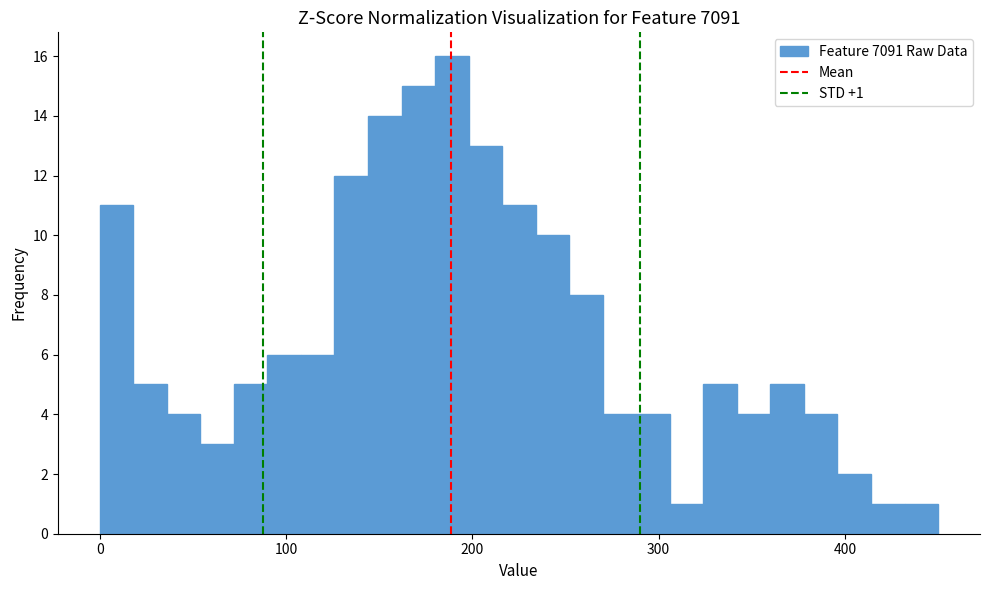

Read against the x-axis, roughly where is the centre of the tallest bar?

190